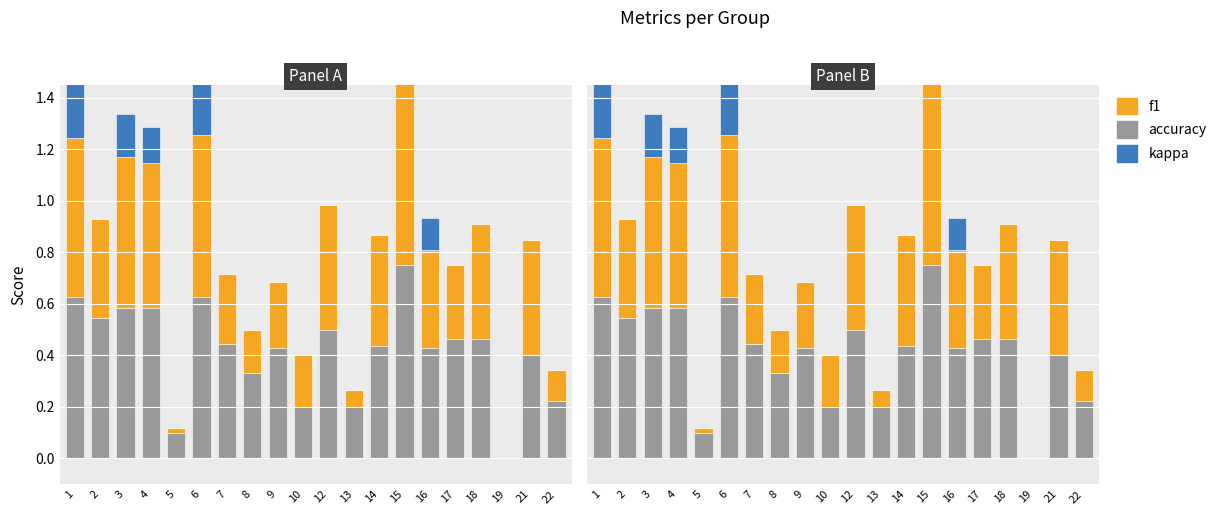

Which category has the lowest value in the f1 series?

19